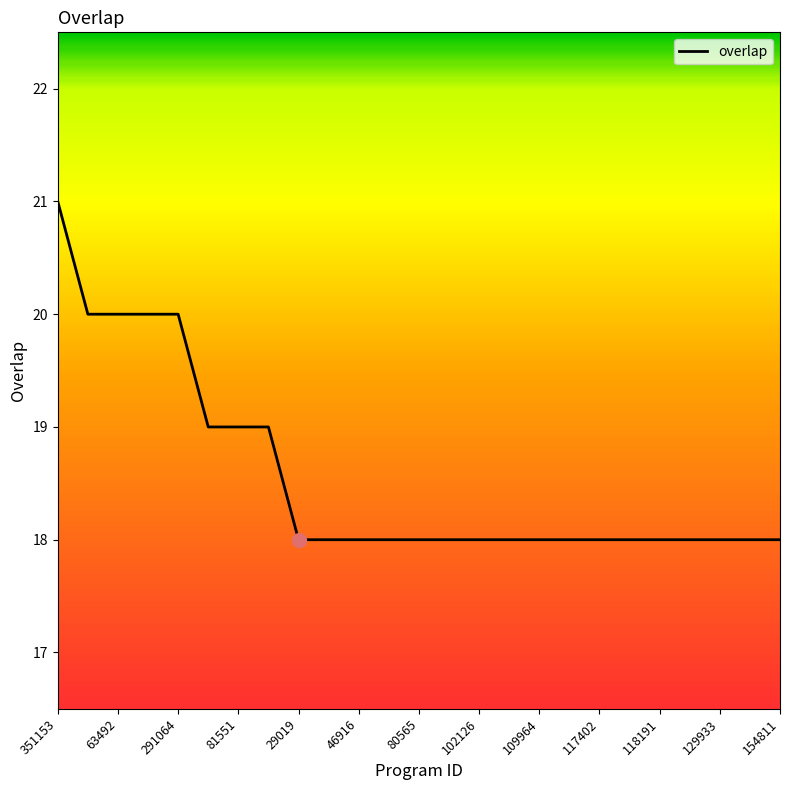

What is the smallest value displayed?

18